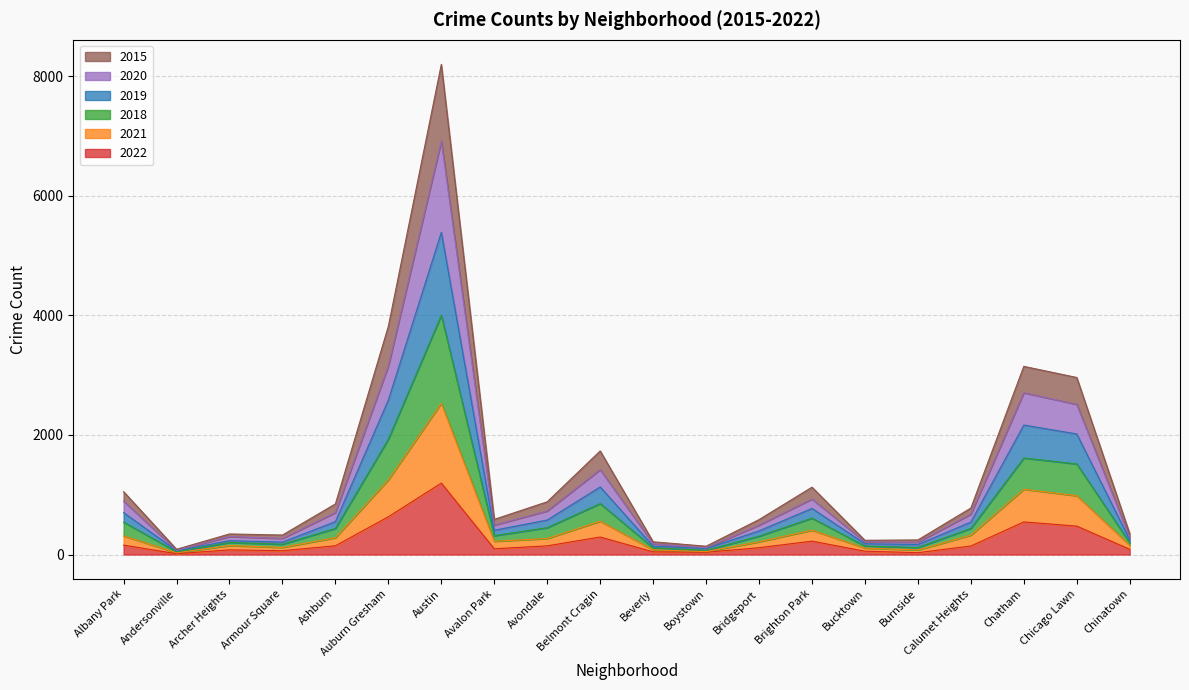

What is the sum of all 2022 values?

4576